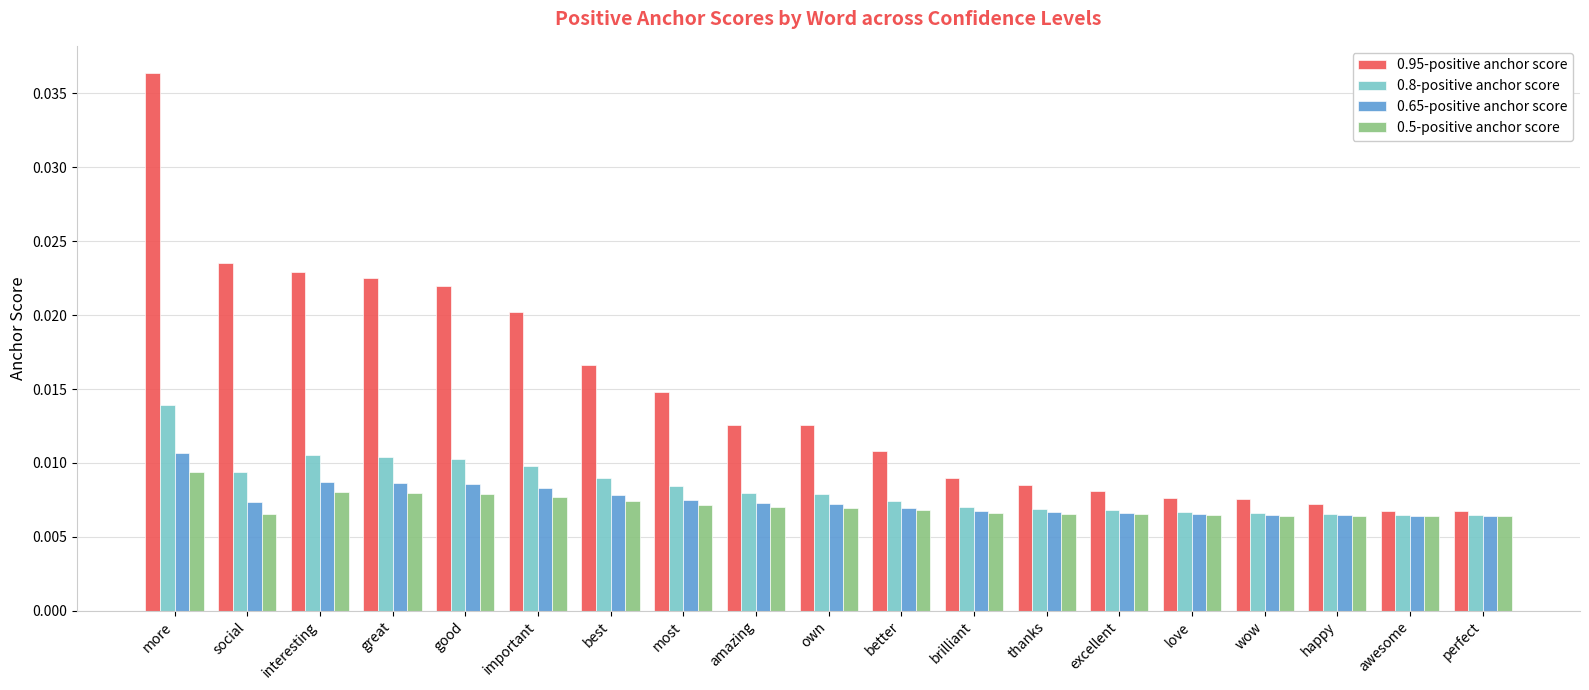

What are all the series names shown in the legend?

0.95-positive anchor score, 0.8-positive anchor score, 0.65-positive anchor score, 0.5-positive anchor score